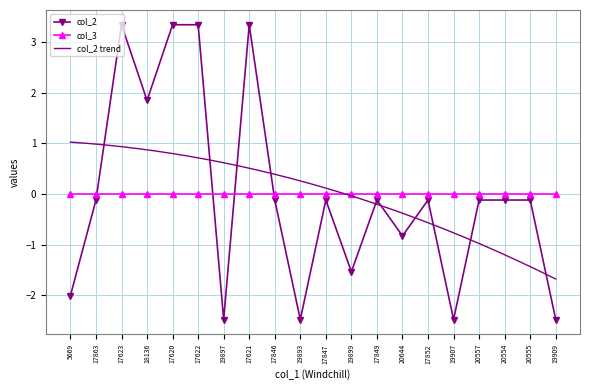

True or false: col_2 and col_3 cross at least once.

True